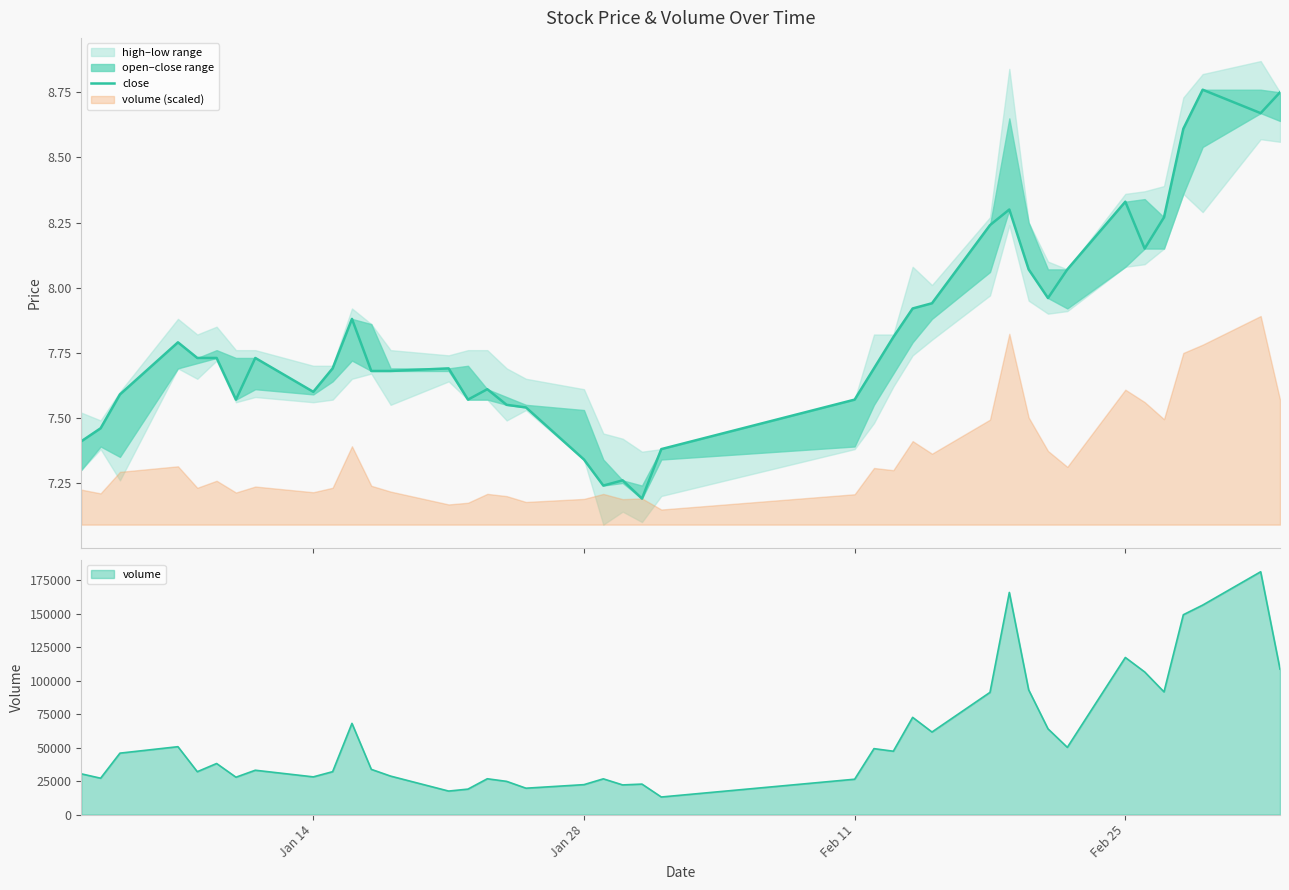

What is the highest value of the volume series?

181337.6